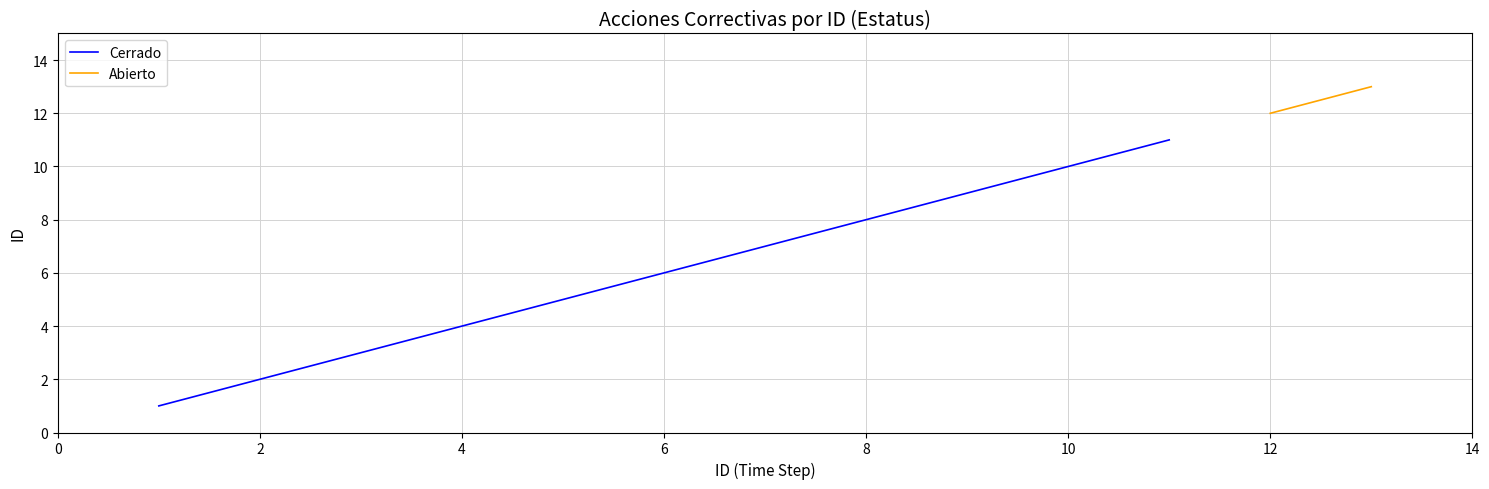

True or false: Cerrado has a value of 10 at 10.

True